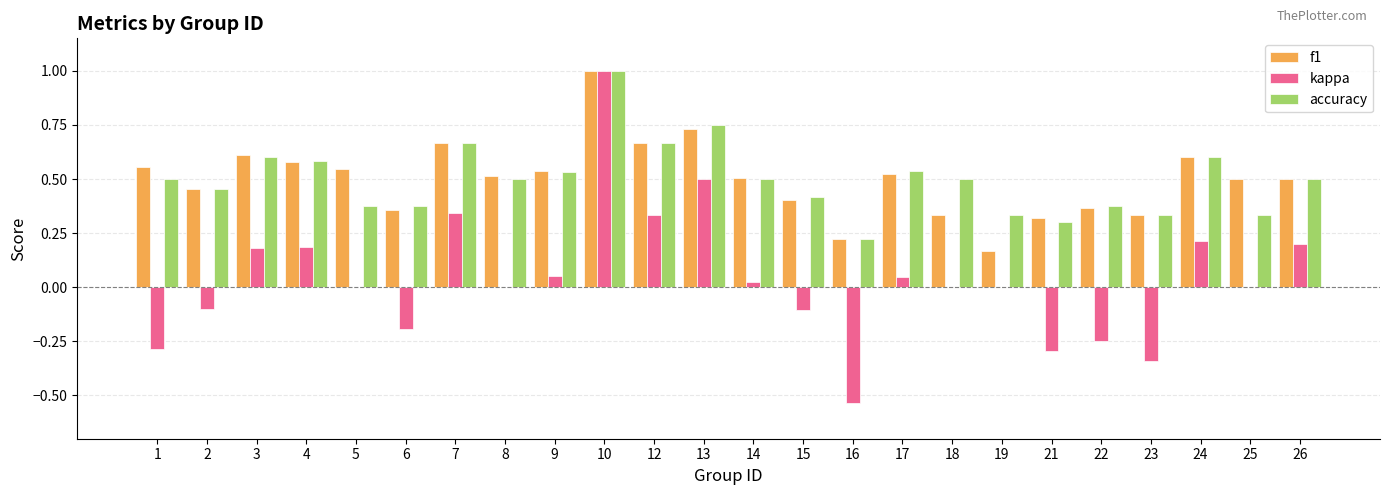

Which category has the highest value in the kappa series?

10